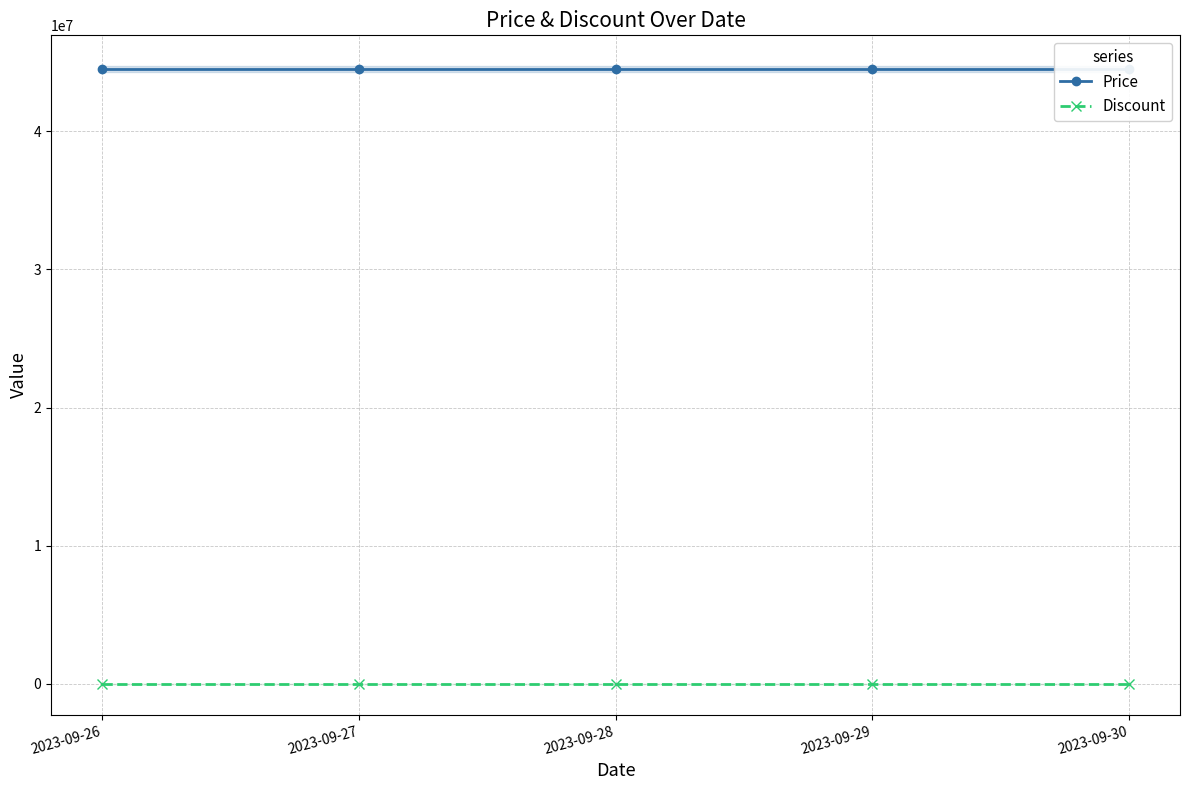

Which category has the highest value in the Price series?

2023-09-26